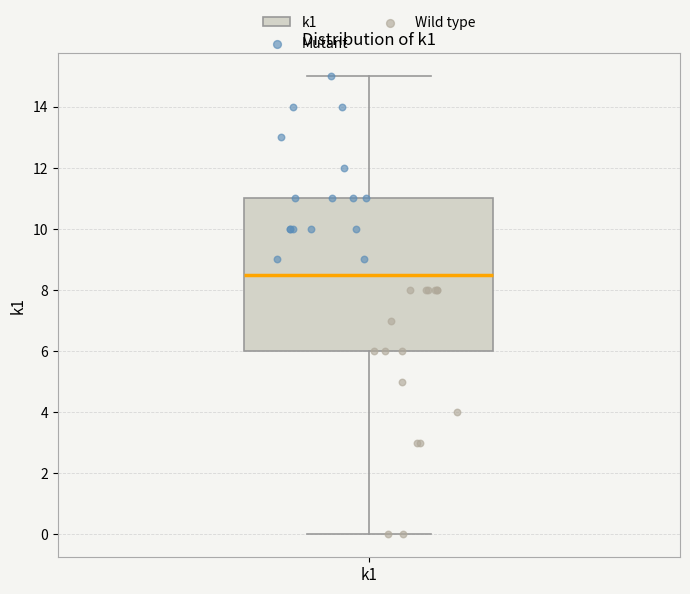

Transcribe this box plot: give where the median line is, the range the box spans, and where the two whiskers end, as read against the y-axis. The values are not printed on the chart, so give them approximately, as read against the axis.

median 8.6, box 6.0 to 11.0, whiskers 0.0 to 15.0